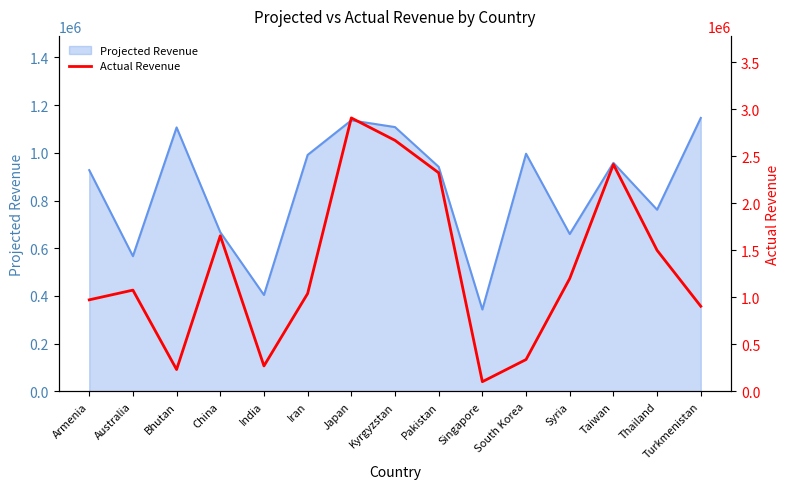

The value at Thailand is 684472. True or false?

False